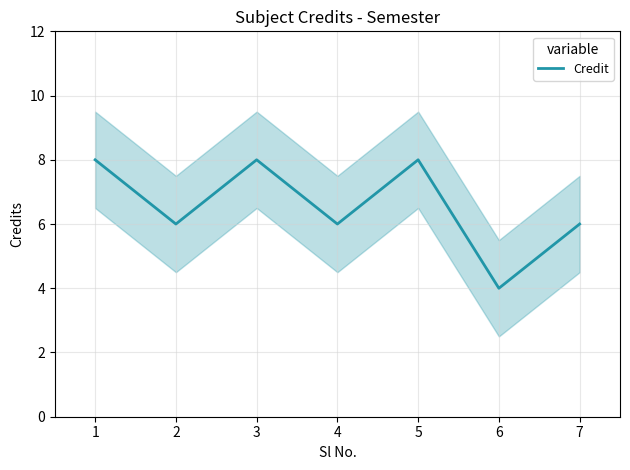

What is the change in value from 5 to 6?

-4